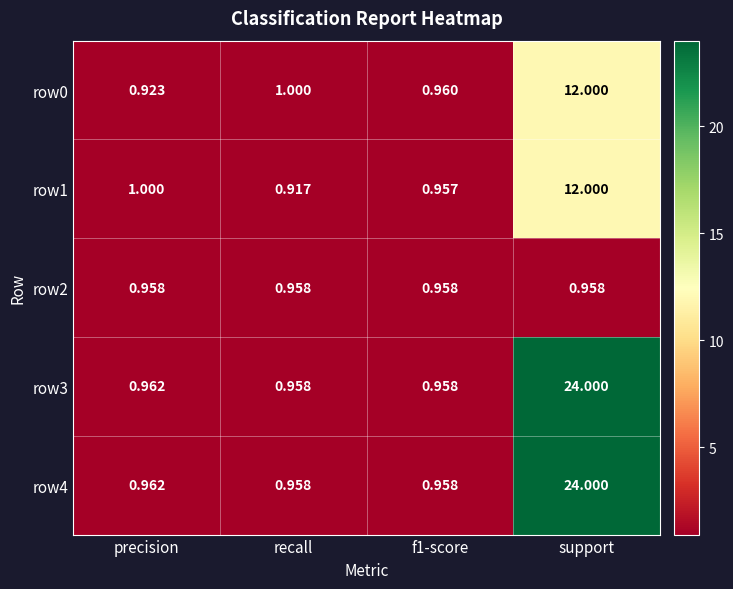

At which category is the sum across all series the highest?

support